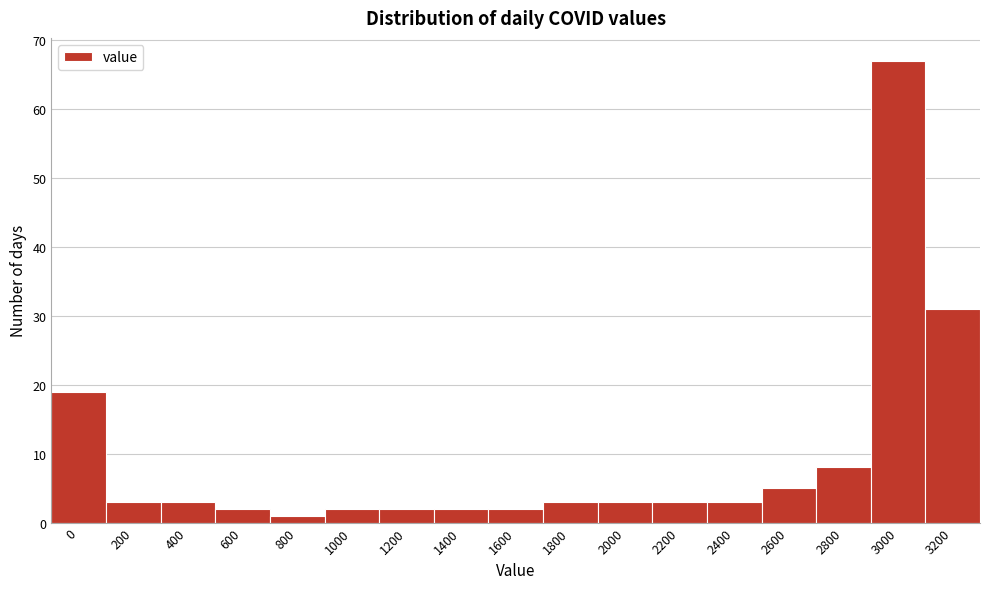

Reading left to right, extract all data points from this chart.

0=19	200=3	400=3	600=2	800=1	1000=2	1200=2	1400=2	1600=2	1800=3	2000=3	2200=3	2400=3	2600=5	2800=8	3000=67	3200=31